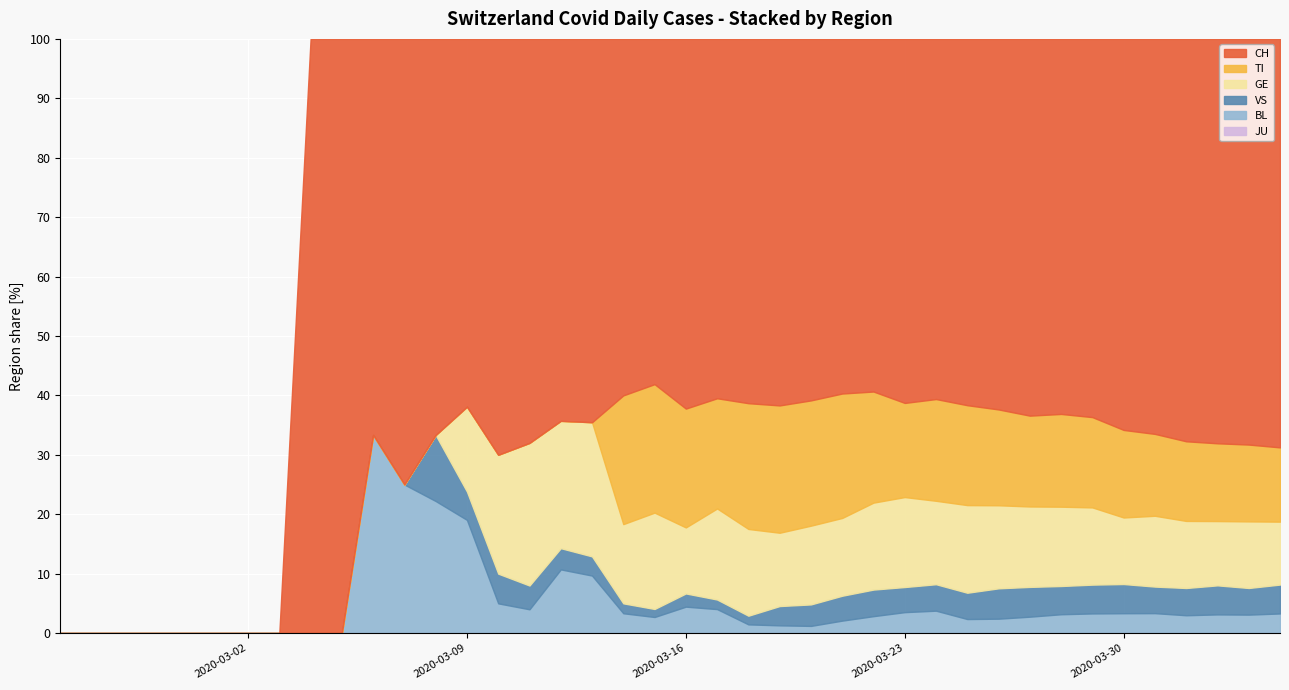

True or false: VS has a value of 18 at 10.

False